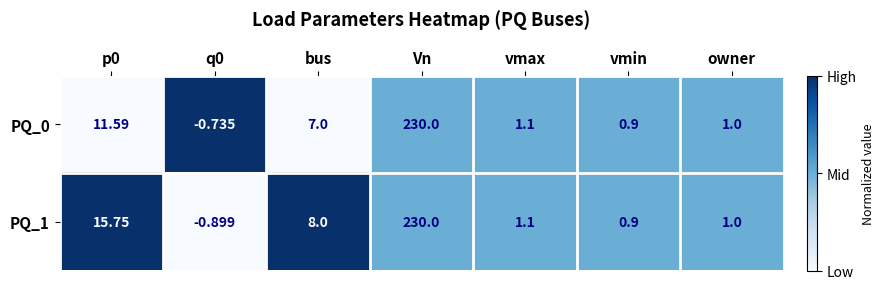

Which category has the highest value in the PQ_1 series?

Vn